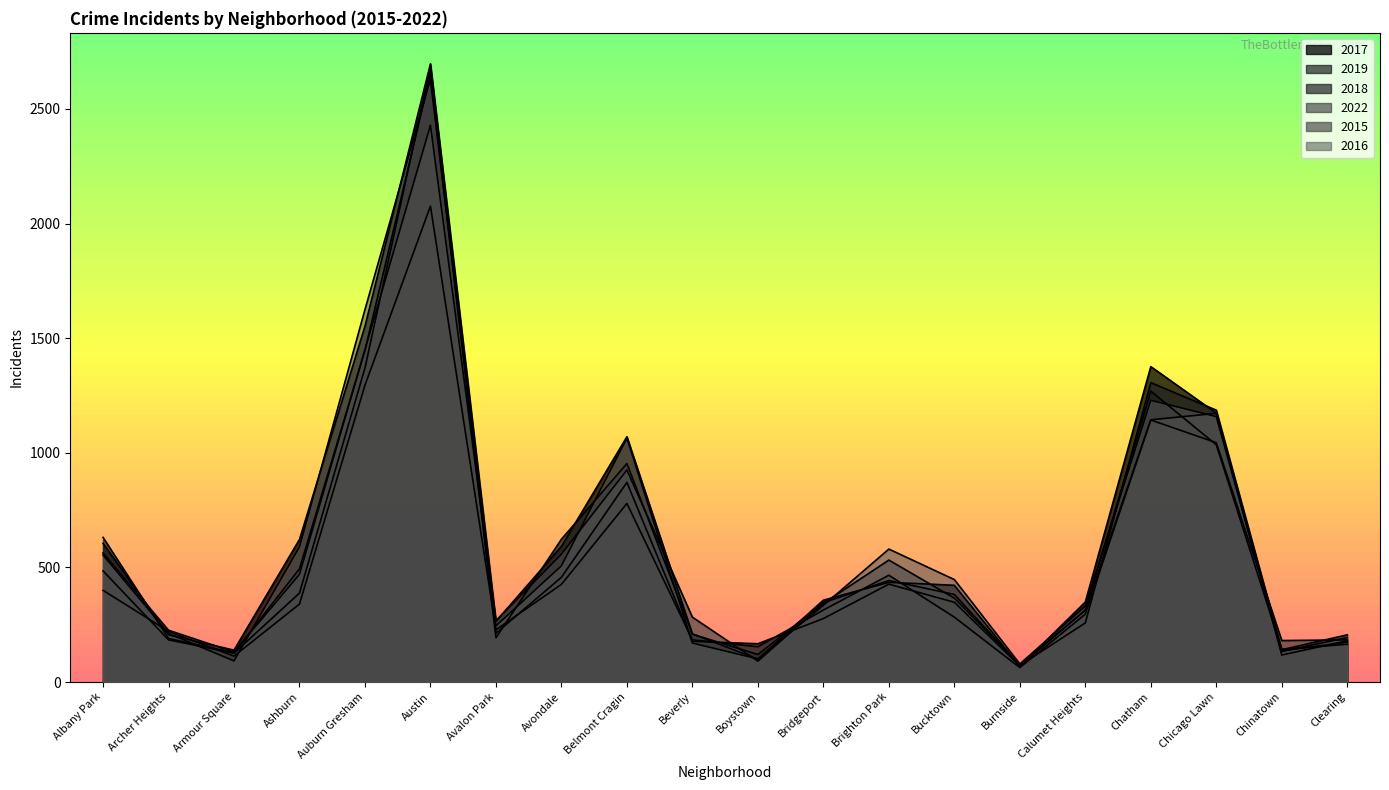

The value of 2017 at Chicago Lawn is 1173. True or false?

True